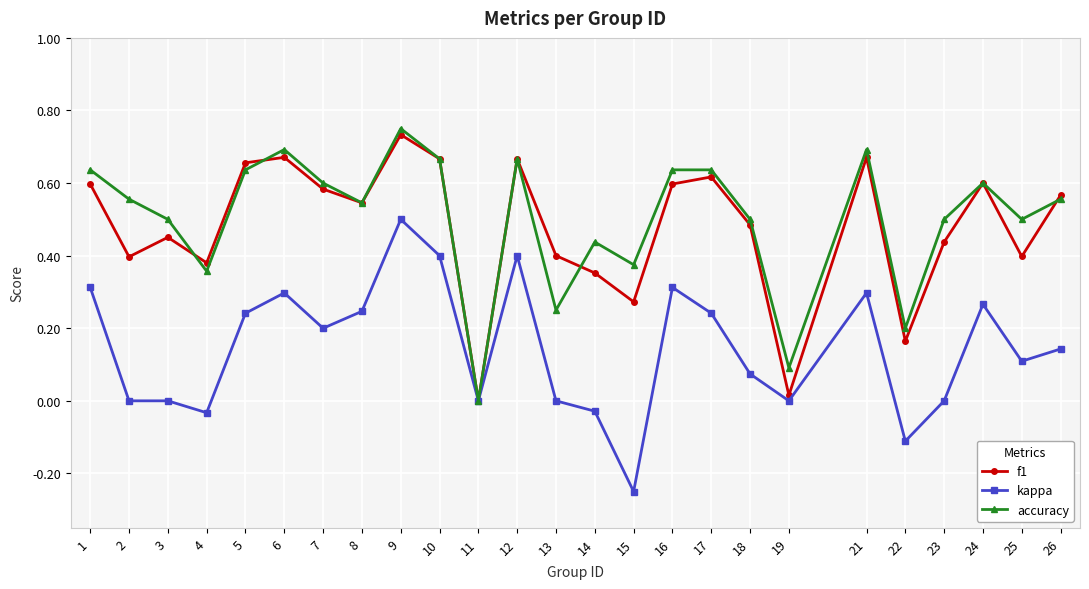

Is the value of f1 at 17 greater than the value of accuracy at 16?

No